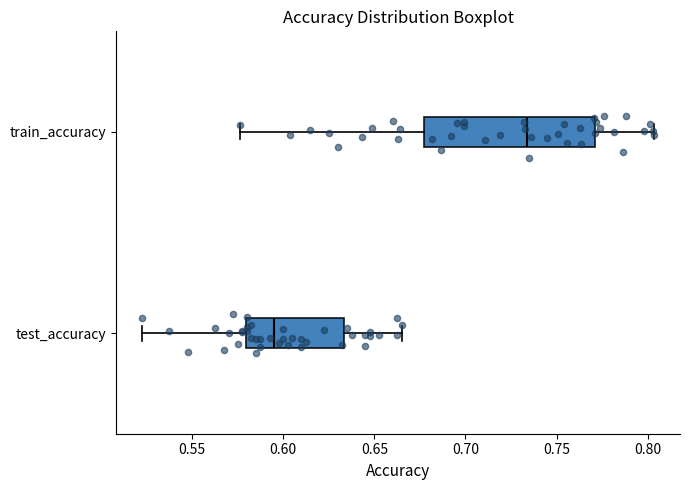

Which box's median line is the furthest to the left?

test_accuracy